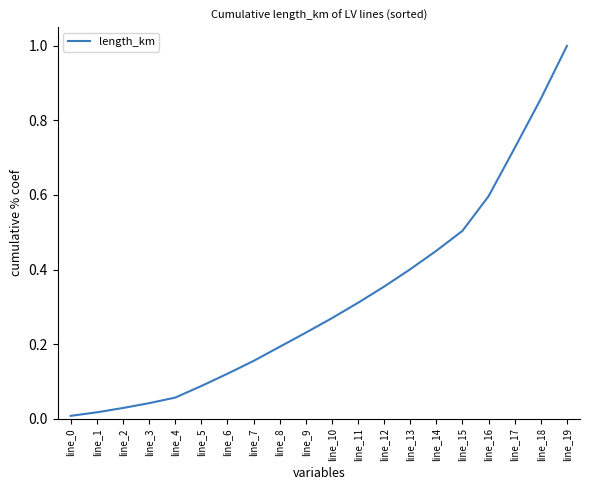

Which label corresponds to the largest value in the chart?

line_19